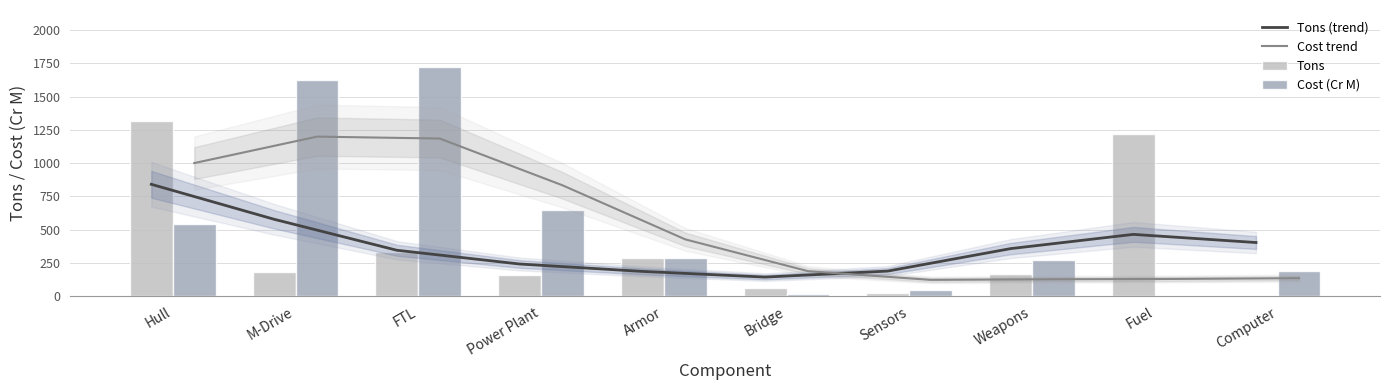

What are all the series names shown in the legend?

Tons (trend), Cost trend, Tons, Cost (Cr M)